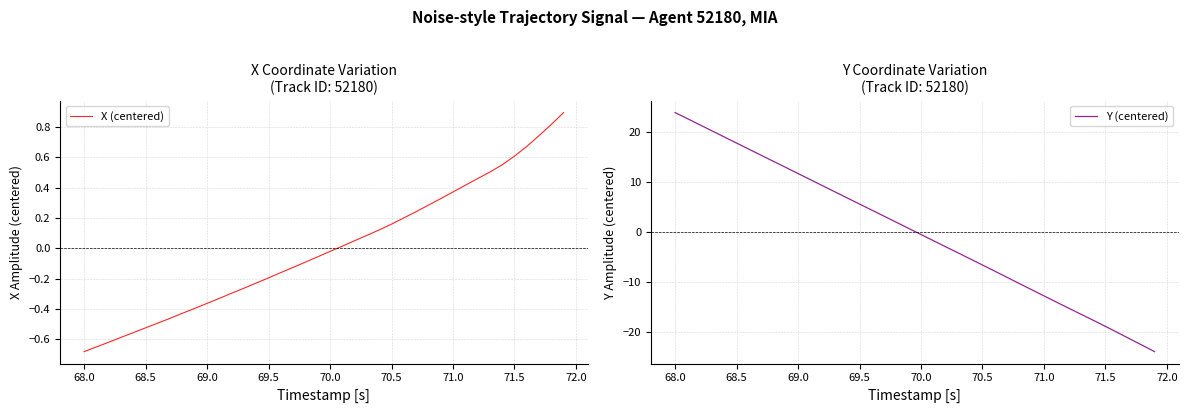

What is the smallest value displayed?

-24.0